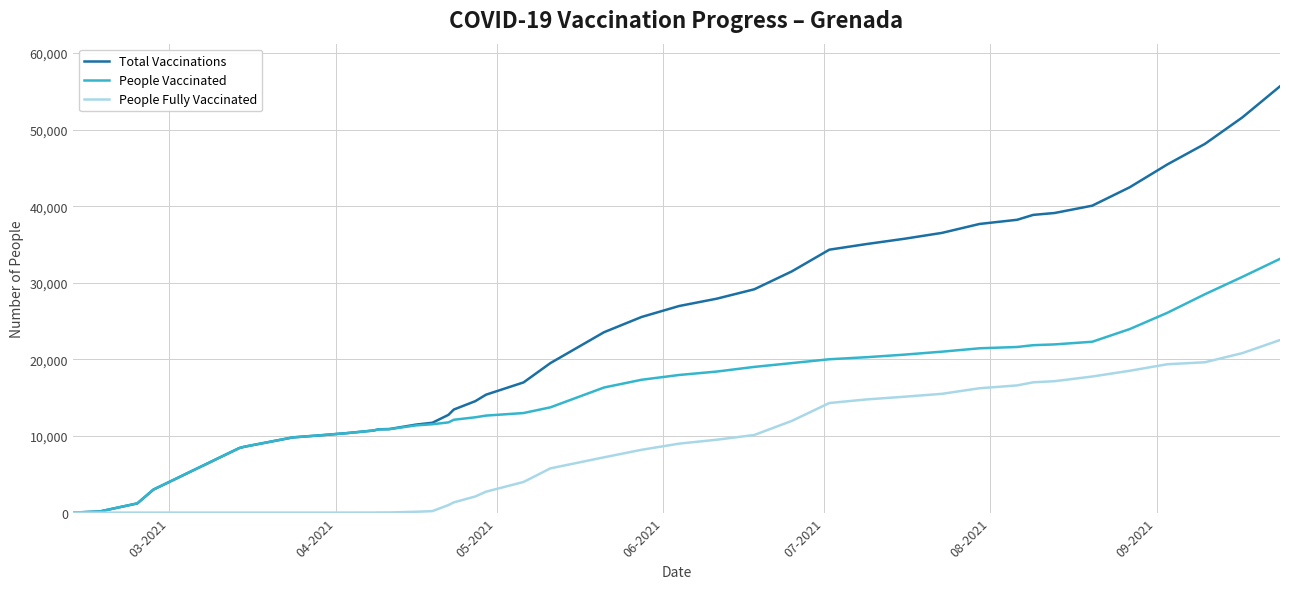

What is the maximum value for Total Vaccinations?

55663